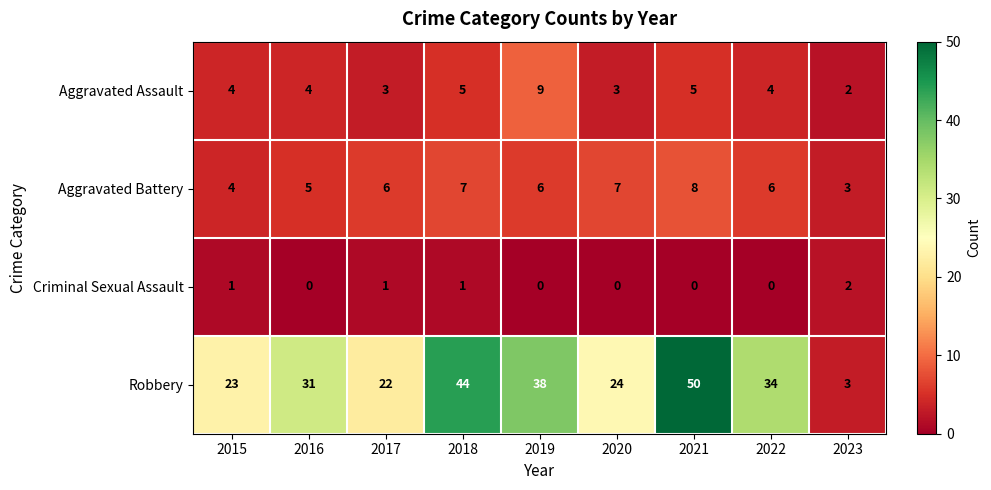

What is the total value across all series at 2020?

34